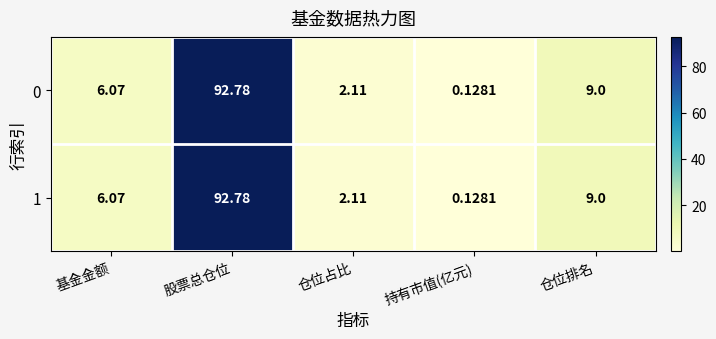

List the labels in order of 1 value, largest first.

股票总仓位, 仓位排名, 基金金额, 仓位占比, 持有市值(亿元)